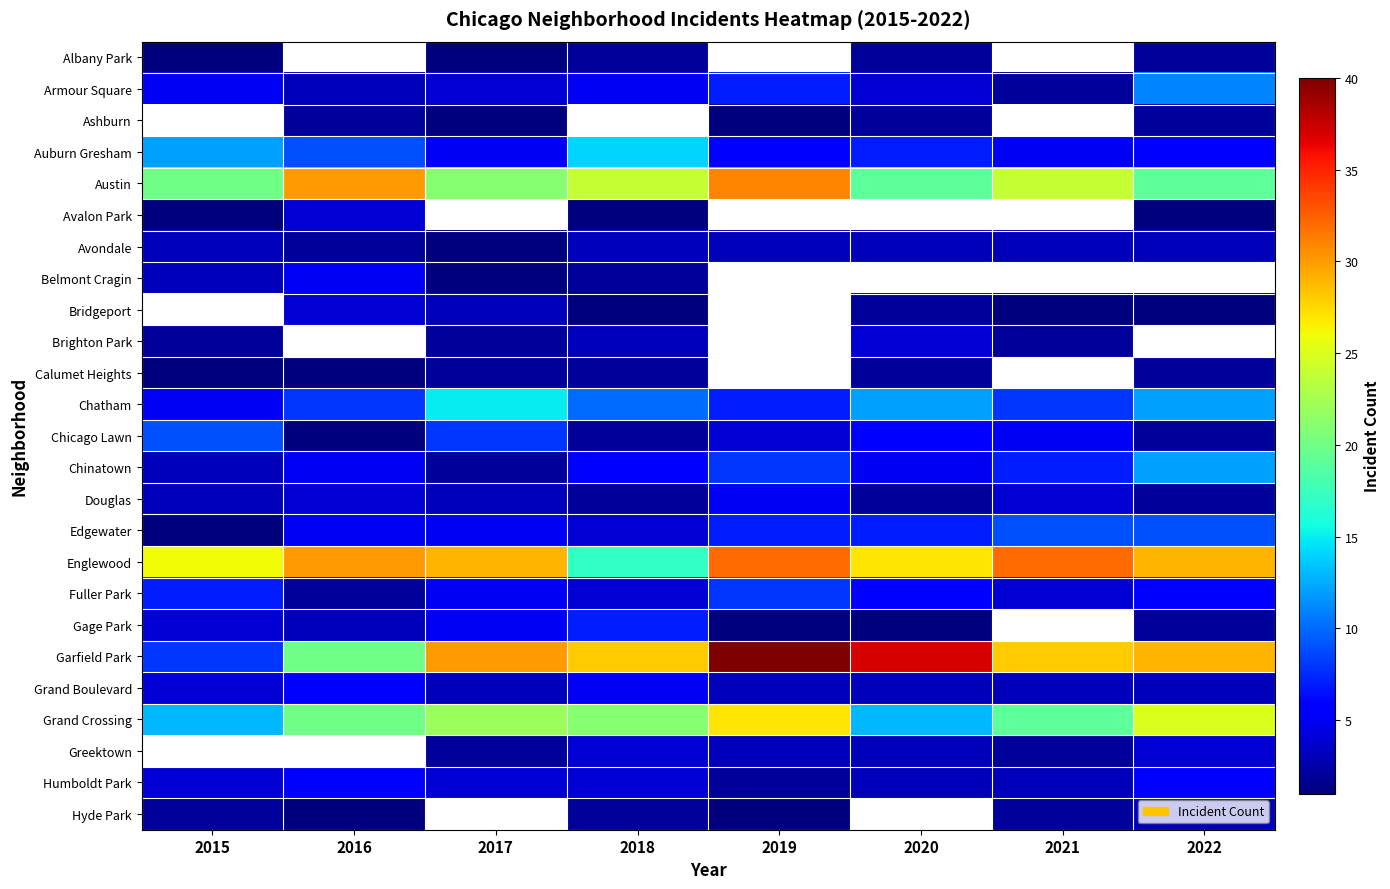

List the series in order of their peak value, lowest first.

Albany Park, Calumet Heights, Avondale, Hyde Park, Armour Square, Ashburn, Avalon Park, Brighton Park, Belmont Cragin, Douglas, Grand Boulevard, Humboldt Park, Gage Park, Fuller Park, Chicago Lawn, Edgewater, Chinatown, Auburn Gresham, Grand Crossing, Austin, Bridgeport, Chatham, Englewood, Garfield Park, Greektown